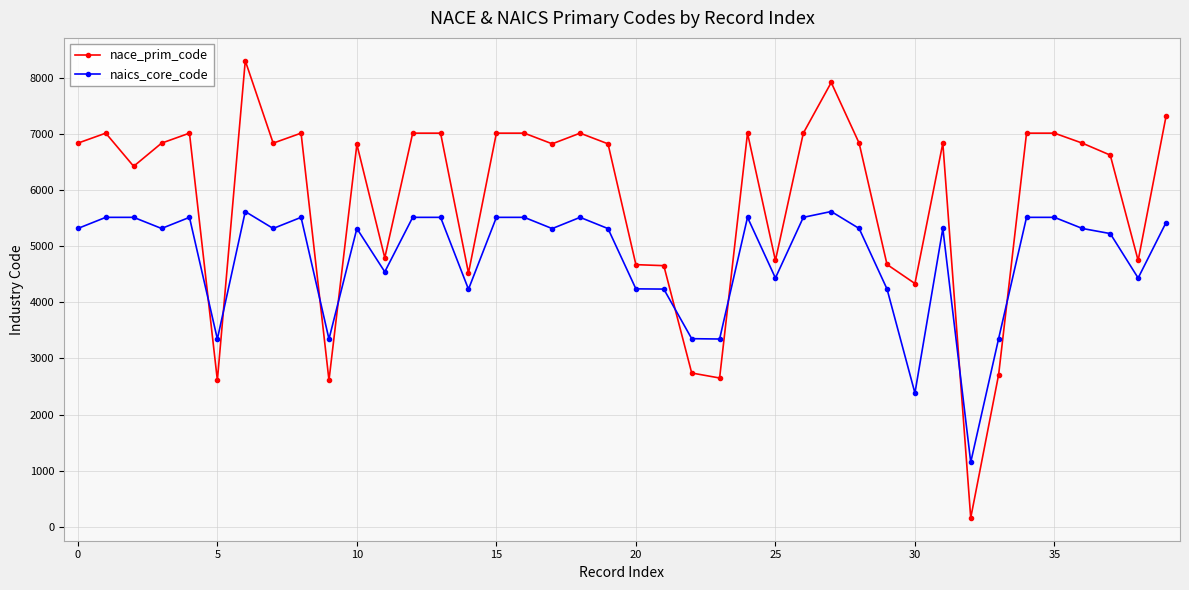

How many intersections are there between naics_core_code and nace_prim_code?

8